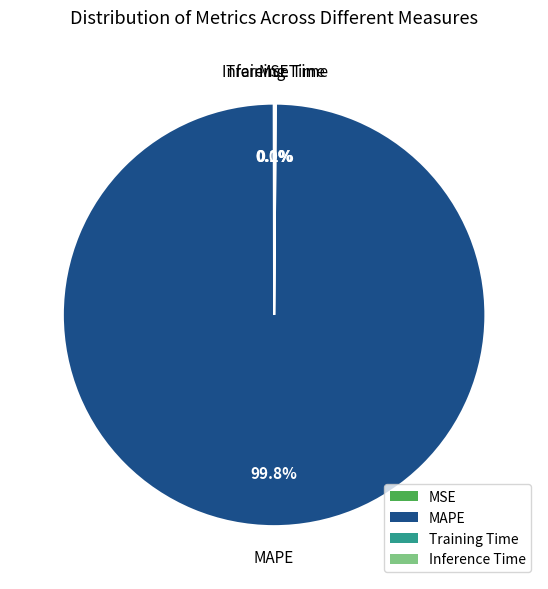

To the nearest percent, what is the average slice percentage?

25%